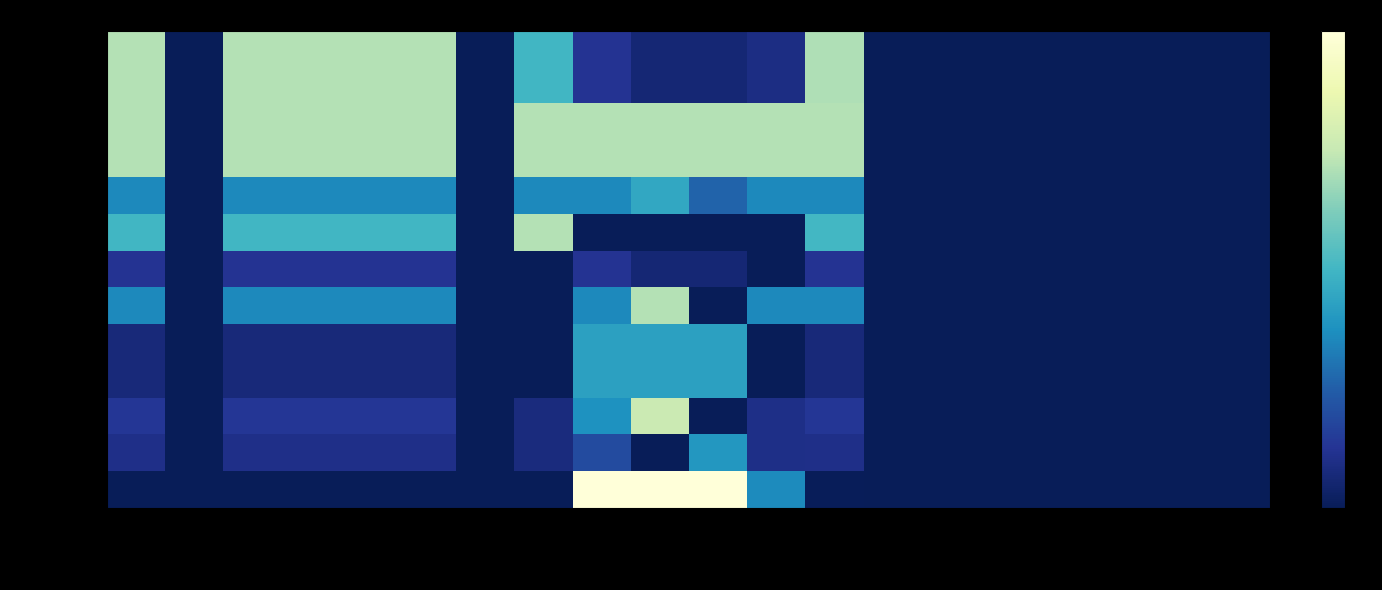

Reading left to right, transcribe all the data shown in this chart.

All: All=1.0	NoDispute=0.0	DisputeArises=1.0	PFiles=1.0	DAnswers=1.0	Litigated=1.0	Not Litigated=0.0	Settles=0.7	Tried=0.2	PWins=0.1	DWins=0.1	Abandoned=0.1	Rounds1=1.0	PrePrimary1=0.0	PrePrimary2=0.0	PrePrimary3=0.0	PrePrimary4=0.0	PrePrimary5=0.0	PrePrimary6=0.0	PrePrimary7=0.0
DisputeArises: All=1.0	NoDispute=0.0	DisputeArises=1.0	PFiles=1.0	DAnswers=1.0	Litigated=1.0	Not Litigated=0.0	Settles=0.7	Tried=0.2	PWins=0.1	DWins=0.1	Abandoned=0.1	Rounds1=1.0	PrePrimary1=0.0	PrePrimary2=0.0	PrePrimary3=0.0	PrePrimary4=0.0	PrePrimary5=0.0	PrePrimary6=0.0	PrePrimary7=0.0
PFiles: All=1.0	NoDispute=0.0	DisputeArises=1.0	PFiles=1.0	DAnswers=1.0	Litigated=1.0	Not Litigated=0.0	Settles=1.0	Tried=1.0	PWins=1.0	DWins=1.0	Abandoned=1.0	Rounds1=1.0	PrePrimary1=0.0	PrePrimary2=0.0	PrePrimary3=0.0	PrePrimary4=0.0	PrePrimary5=0.0	PrePrimary6=0.0	PrePrimary7=0.0
DAnswers: All=1.0	NoDispute=0.0	DisputeArises=1.0	PFiles=1.0	DAnswers=1.0	Litigated=1.0	Not Litigated=0.0	Settles=1.0	Tried=1.0	PWins=1.0	DWins=1.0	Abandoned=1.0	Rounds1=1.0	PrePrimary1=0.0	PrePrimary2=0.0	PrePrimary3=0.0	PrePrimary4=0.0	PrePrimary5=0.0	PrePrimary6=0.0	PrePrimary7=0.0
LitigQuality: All=0.5	NoDispute=0.0	DisputeArises=0.5	PFiles=0.5	DAnswers=0.5	Litigated=0.5	Not Litigated=0.0	Settles=0.5	Tried=0.5	PWins=0.6	DWins=0.4	Abandoned=0.5	Rounds1=0.5	PrePrimary1=0.0	PrePrimary2=0.0	PrePrimary3=0.0	PrePrimary4=0.0	PrePrimary5=0.0	PrePrimary6=0.0	PrePrimary7=0.0
Settles1: All=0.7	NoDispute=0.0	DisputeArises=0.7	PFiles=0.7	DAnswers=0.7	Litigated=0.7	Not Litigated=0.0	Settles=1.0	Tried=0.0	PWins=0.0	DWins=0.0	Abandoned=0.0	Rounds1=0.7	PrePrimary1=0.0	PrePrimary2=0.0	PrePrimary3=0.0	PrePrimary4=0.0	PrePrimary5=0.0	PrePrimary6=0.0	PrePrimary7=0.0
Trial: All=0.2	NoDispute=0.0	DisputeArises=0.2	PFiles=0.2	DAnswers=0.2	Litigated=0.2	Not Litigated=0.0	Settles=0.0	Tried=0.2	PWins=0.1	DWins=0.1	Abandoned=0.0	Rounds1=0.2	PrePrimary1=0.0	PrePrimary2=0.0	PrePrimary3=0.0	PrePrimary4=0.0	PrePrimary5=0.0	PrePrimary6=0.0	PrePrimary7=0.0
PWinPct: All=0.5	NoDispute=0.0	DisputeArises=0.5	PFiles=0.5	DAnswers=0.5	Litigated=0.5	Not Litigated=0.0	Settles=0.0	Tried=0.5	PWins=1.0	DWins=0.0	Abandoned=0.5	Rounds1=0.5	PrePrimary1=0.0	PrePrimary2=0.0	PrePrimary3=0.0	PrePrimary4=0.0	PrePrimary5=0.0	PrePrimary6=0.0	PrePrimary7=0.0
WealthLoss: All=0.1	NoDispute=0.0	DisputeArises=0.1	PFiles=0.1	DAnswers=0.1	Litigated=0.1	Not Litigated=0.0	Settles=0.0	Tried=0.6	PWins=0.6	DWins=0.6	Abandoned=0.0	Rounds1=0.1	PrePrimary1=0.0	PrePrimary2=0.0	PrePrimary3=0.0	PrePrimary4=0.0	PrePrimary5=0.0	PrePrimary6=0.0	PrePrimary7=0.0
SWelfareLoss: All=0.1	NoDispute=0.0	DisputeArises=0.1	PFiles=0.1	DAnswers=0.1	Litigated=0.1	Not Litigated=0.0	Settles=0.0	Tried=0.6	PWins=0.6	DWins=0.6	Abandoned=0.0	Rounds1=0.1	PrePrimary1=0.0	PrePrimary2=0.0	PrePrimary3=0.0	PrePrimary4=0.0	PrePrimary5=0.0	PrePrimary6=0.0	PrePrimary7=0.0
False+: All=0.2	NoDispute=0.0	DisputeArises=0.2	PFiles=0.2	DAnswers=0.2	Litigated=0.2	Not Litigated=0.0	Settles=0.1	Tried=0.5	PWins=1.1	DWins=0.0	Abandoned=0.1	Rounds1=0.2	PrePrimary1=0.0	PrePrimary2=0.0	PrePrimary3=0.0	PrePrimary4=0.0	PrePrimary5=0.0	PrePrimary6=0.0	PrePrimary7=0.0
False-: All=0.1	NoDispute=0.0	DisputeArises=0.1	PFiles=0.1	DAnswers=0.1	Litigated=0.1	Not Litigated=0.0	Settles=0.1	Tried=0.3	PWins=0.0	DWins=0.6	Abandoned=0.1	Rounds1=0.1	PrePrimary1=0.0	PrePrimary2=0.0	PrePrimary3=0.0	PrePrimary4=0.0	PrePrimary5=0.0	PrePrimary6=0.0	PrePrimary7=0.0
MutualOptimism: All=0.0	NoDispute=0.0	DisputeArises=0.0	PFiles=0.0	DAnswers=0.0	Litigated=0.0	Not Litigated=0.0	Settles=-0.4	Tried=1.4	PWins=1.4	DWins=1.4	Abandoned=0.5	Rounds1=0.0	PrePrimary1=0.0	PrePrimary2=0.0	PrePrimary3=0.0	PrePrimary4=0.0	PrePrimary5=0.0	PrePrimary6=0.0	PrePrimary7=0.0